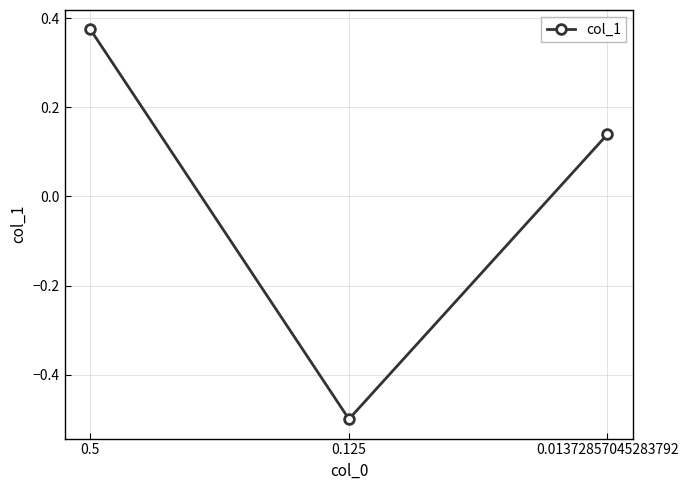

What is the difference between the second highest and minimum values?

0.6